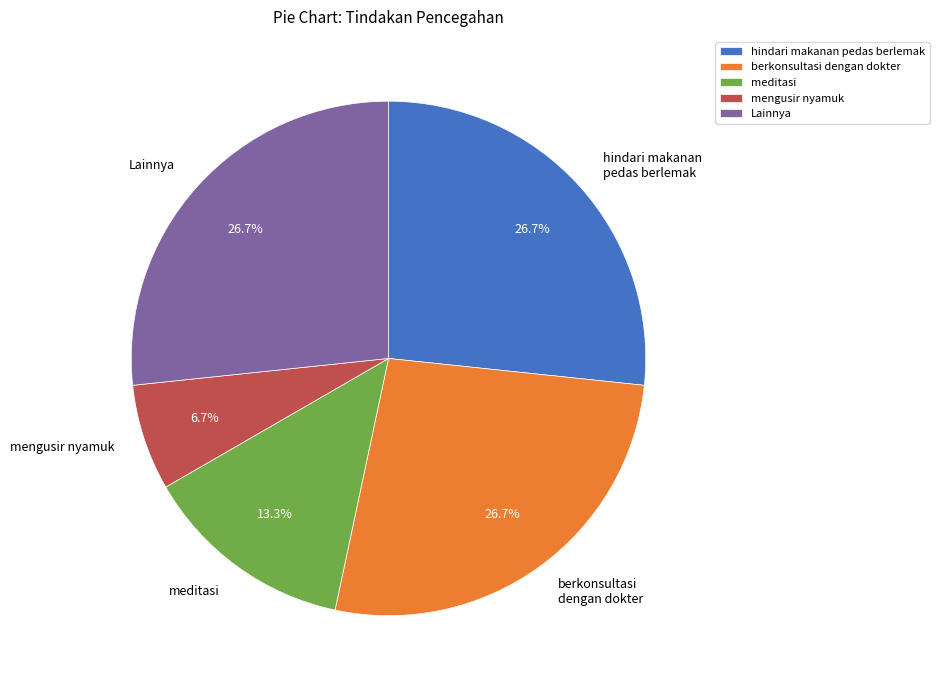

What percentage is NOT represented by meditasi?

86.7%